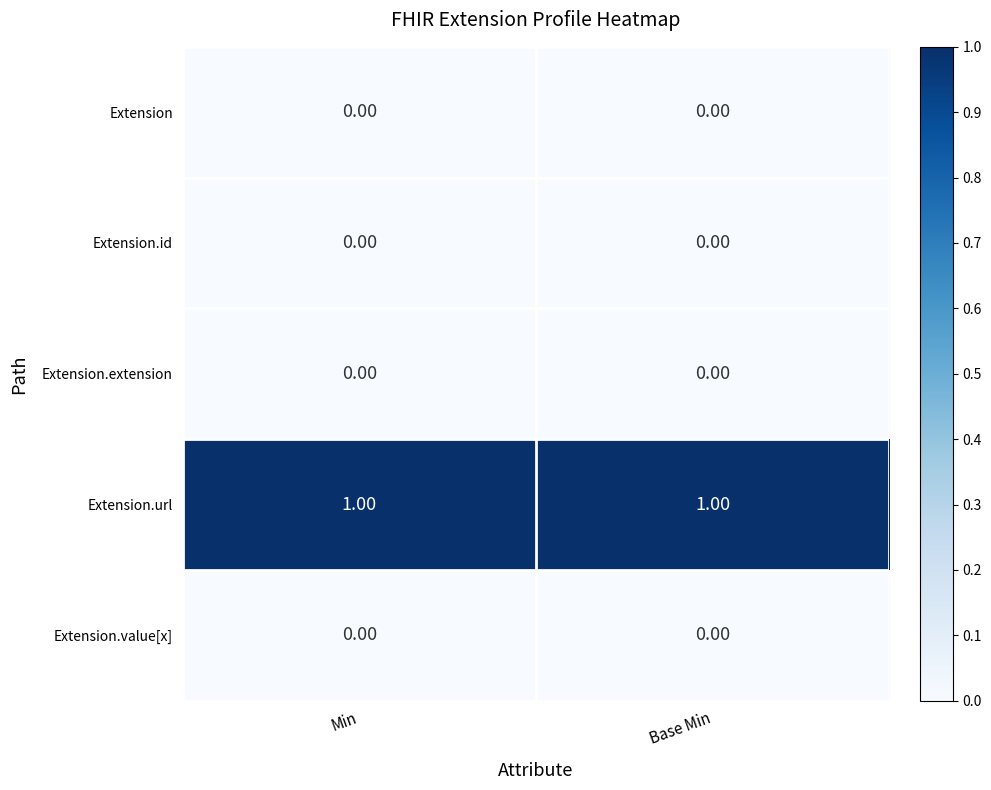

What is the spread (max minus min) of values at Min?

1